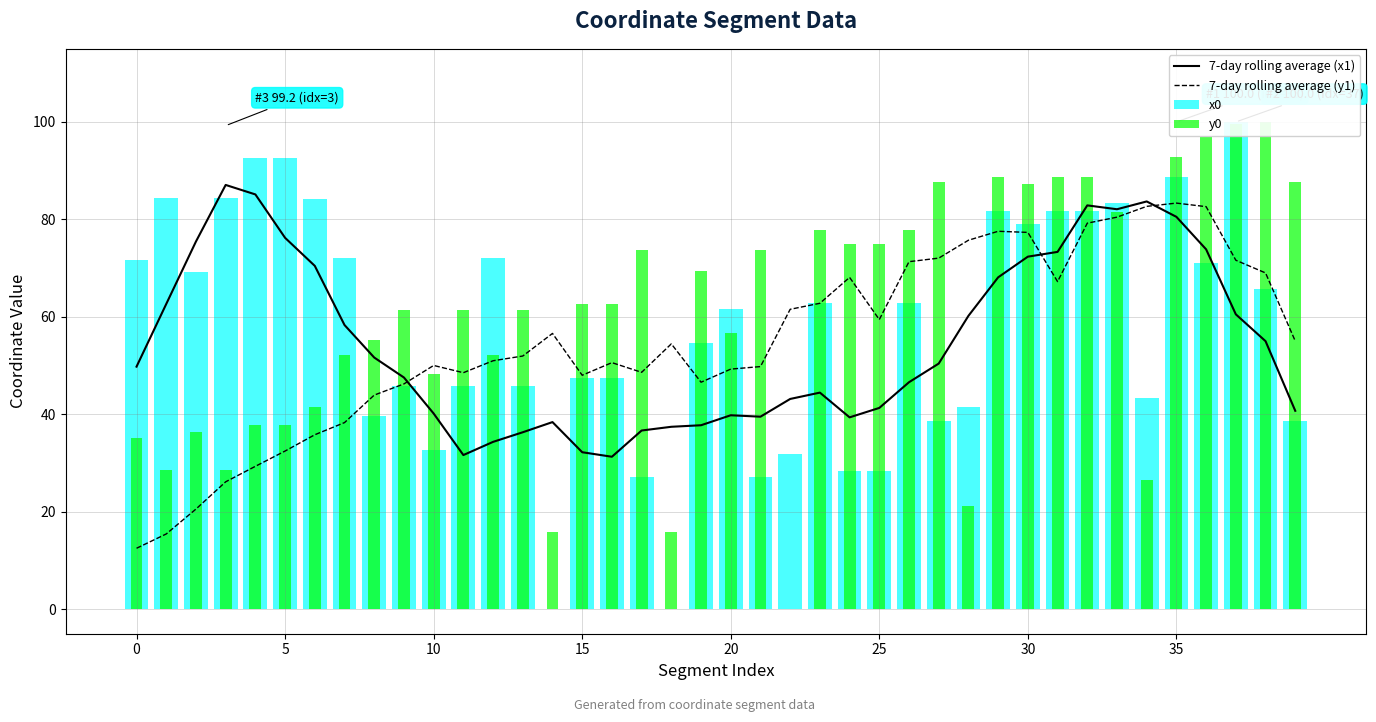

What is the maximum value for x0?

100.0